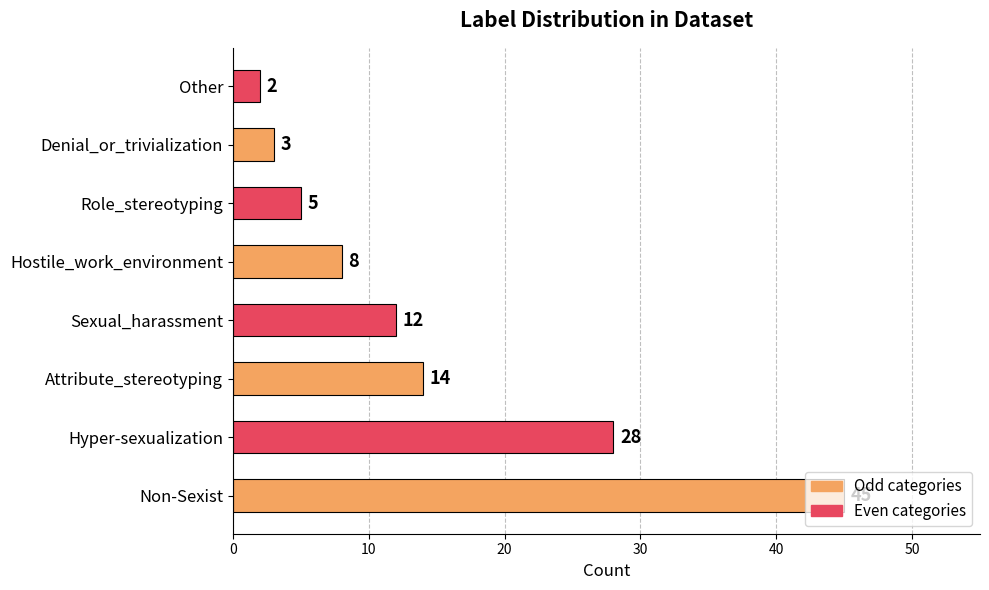

Rank the categories by value from lowest to highest.

Other, Denial_or_trivialization, Role_stereotyping, Hostile_work_environment, Sexual_harassment, Attribute_stereotyping, Hyper-sexualization, Non-Sexist